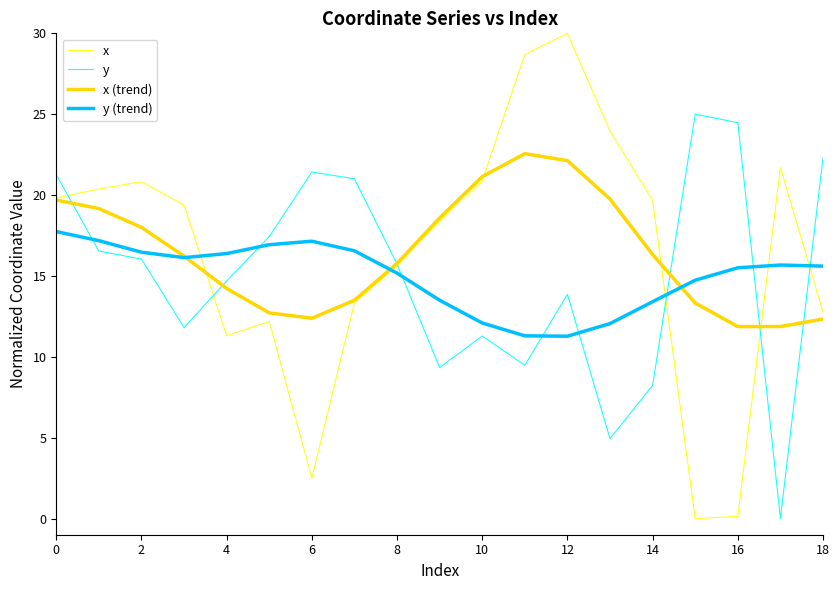

Which series has the largest range (max minus min)?

x